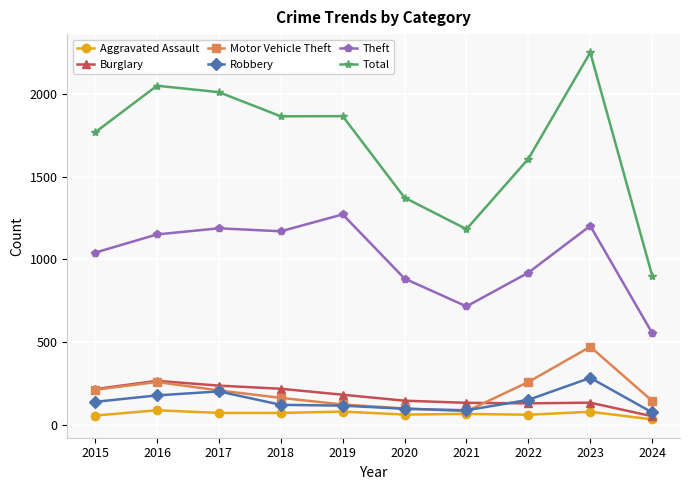

At how many categories does at least one series exceed 746?

10